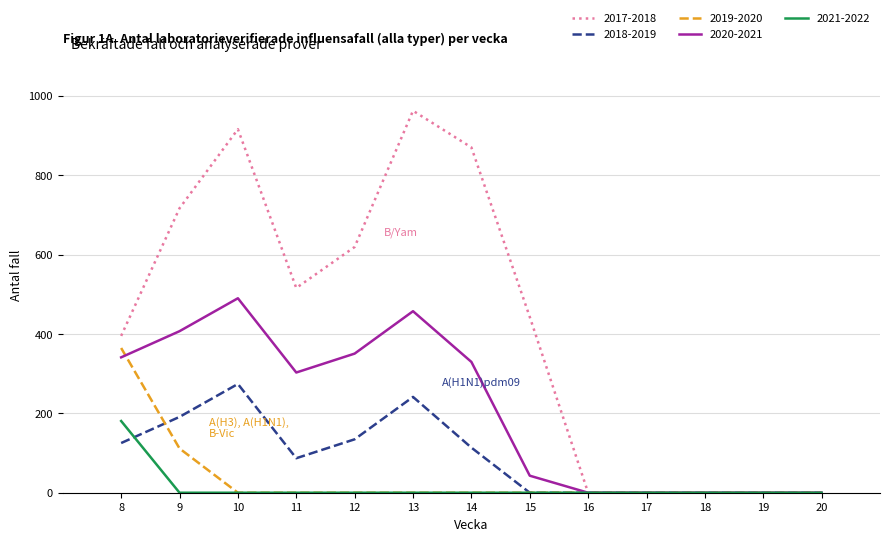

What are all the series names shown in the legend?

2017-2018, 2018-2019, 2019-2020, 2020-2021, 2021-2022